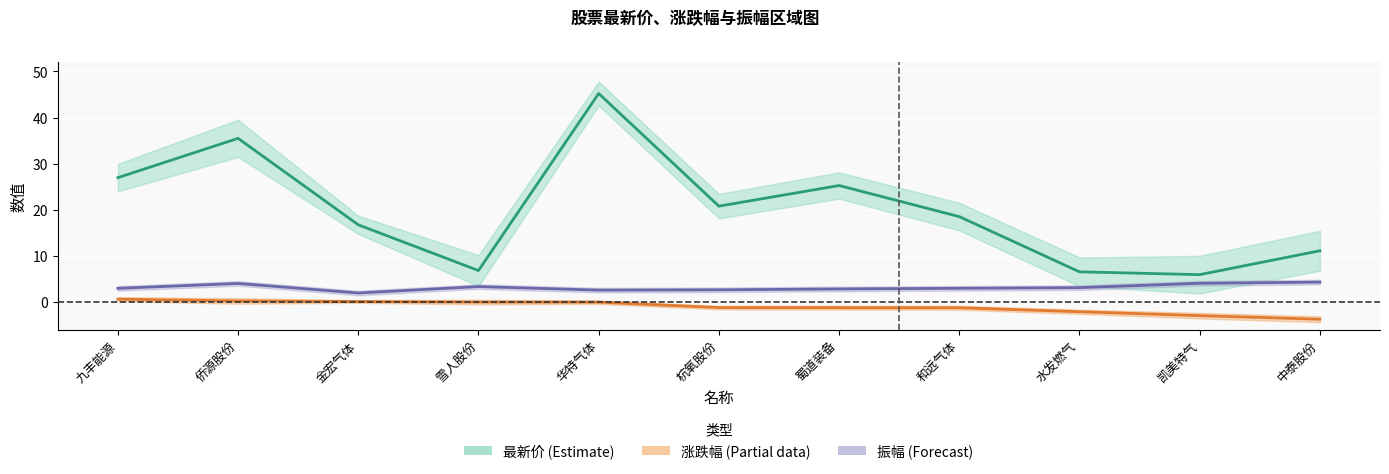

What is the label of the 3rd point from the right?

水发燃气